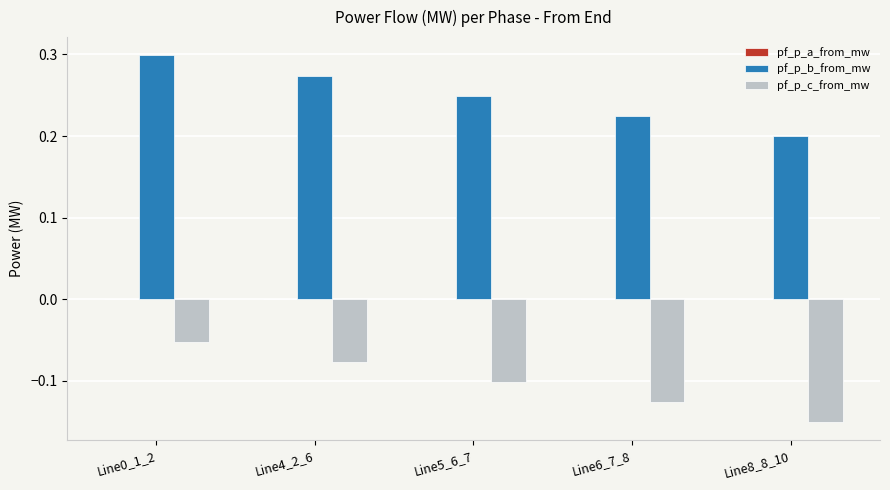

Between Line0_1_2 and Line6_7_8, which series saw the biggest shift?

pf_p_b_from_mw